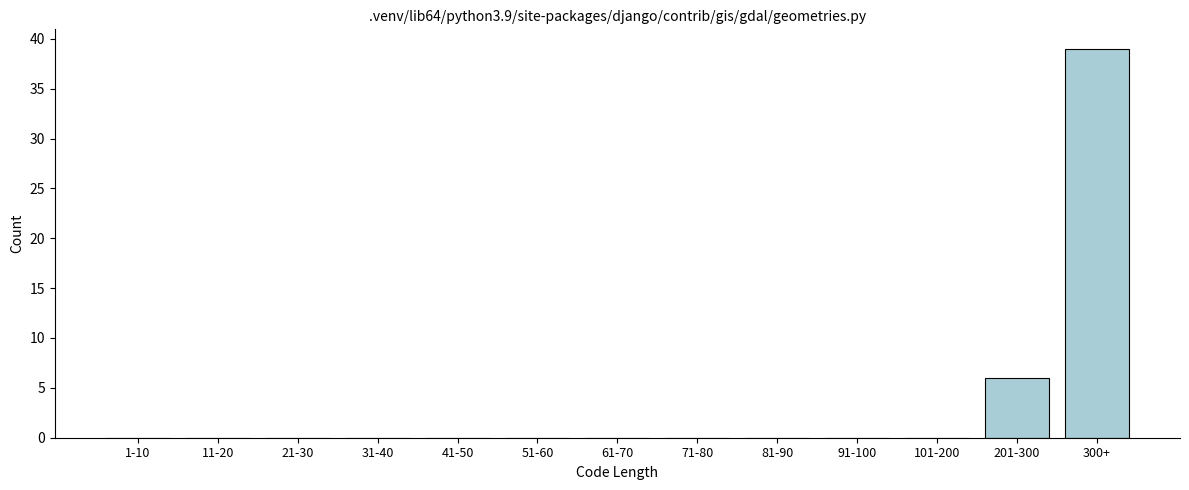

Reading right to left, extract all data points from this chart.

300+=39	201-300=6	101-200=0	91-100=0	81-90=0	71-80=0	61-70=0	51-60=0	41-50=0	31-40=0	21-30=0	11-20=0	1-10=0